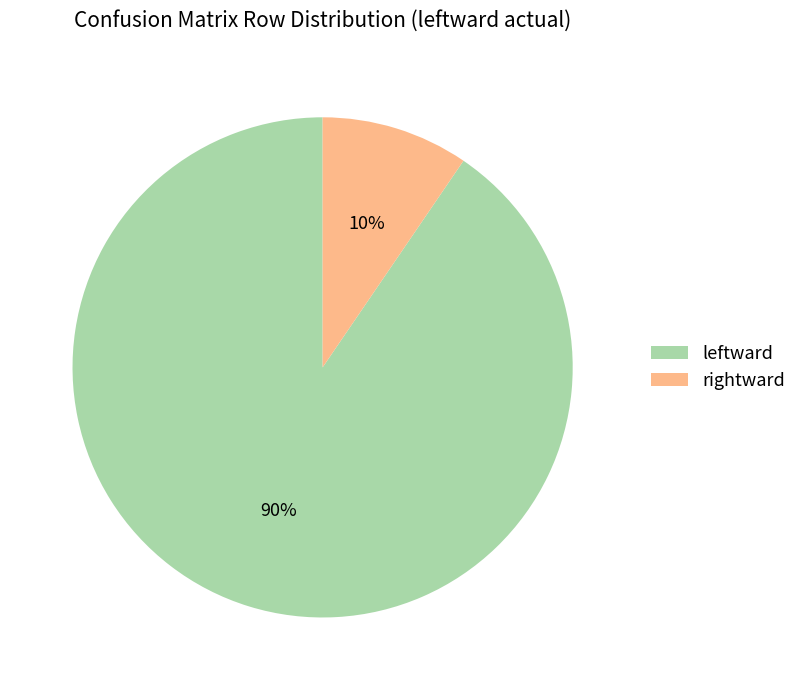

Combined, do leftward and rightward account for over 50%?

Yes